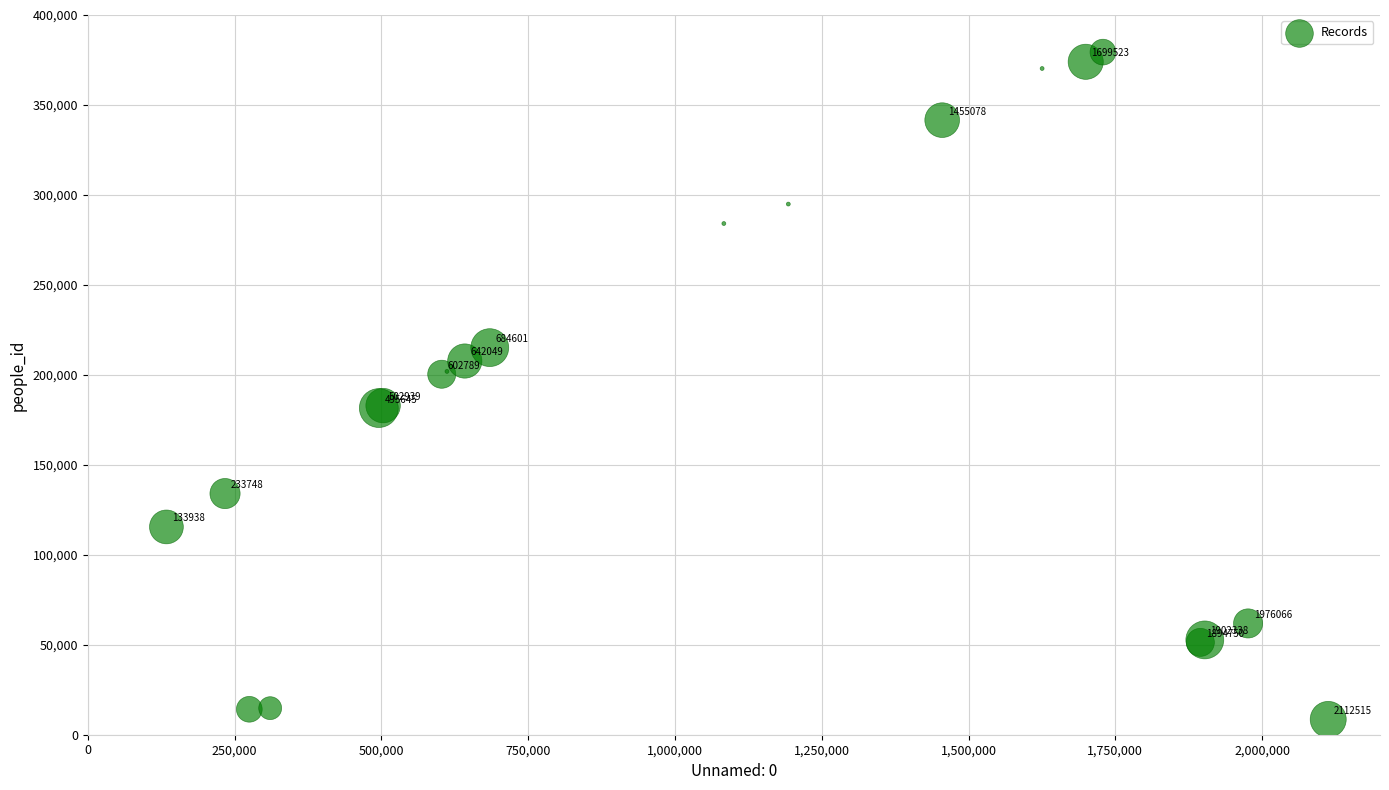

What Y value in the scatter plot is closest to 193948?

200337